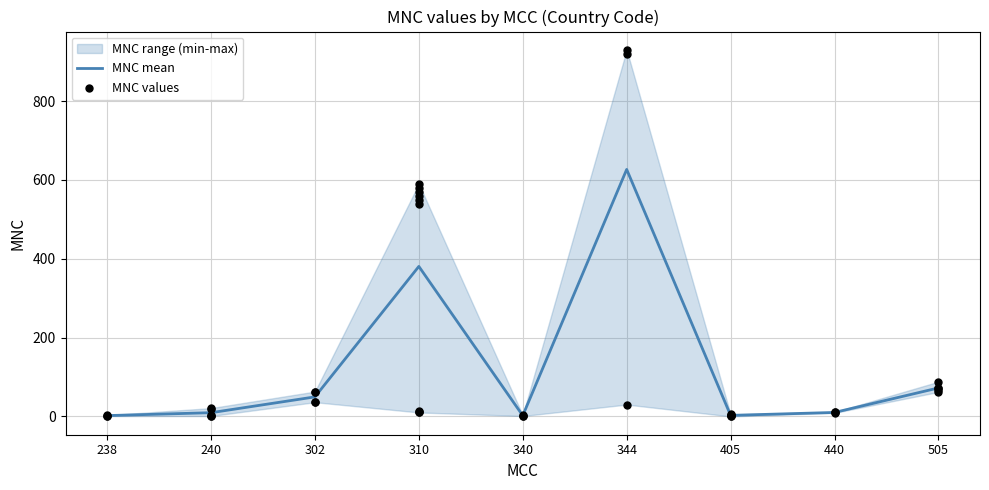

At which label is MNC mean closest to 314?

310